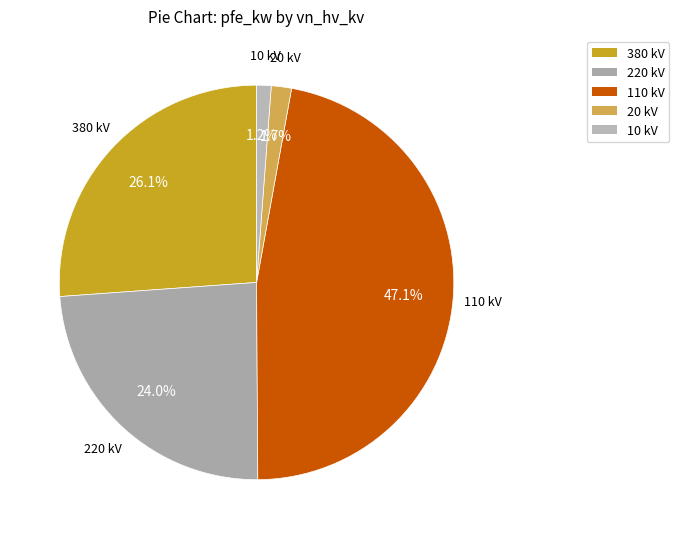

What is the largest slice in the pie chart?

110 kV